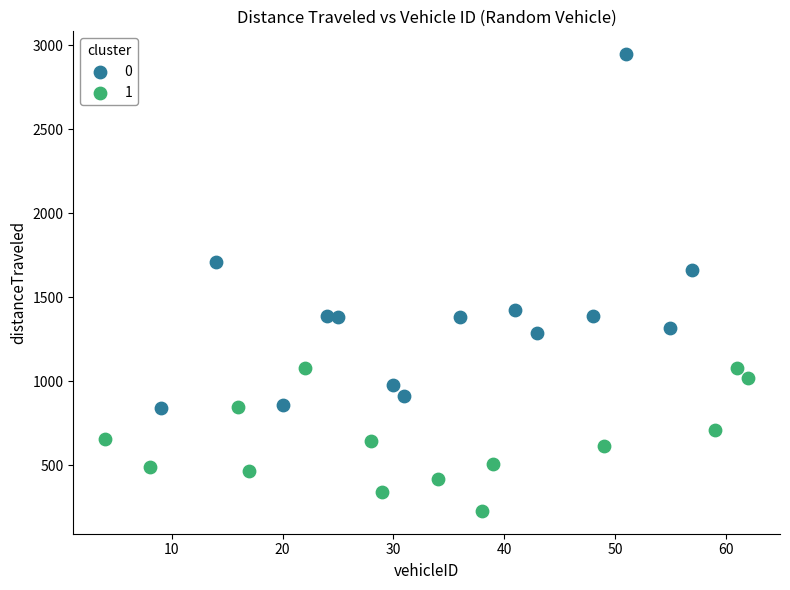

Which series has the largest Y range (max minus min)?

0